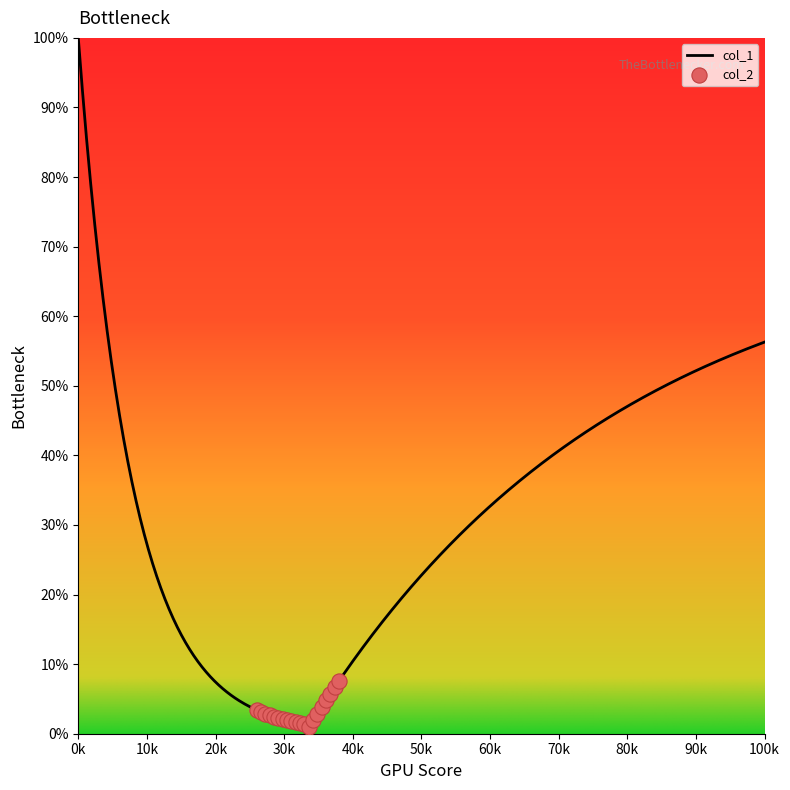

What is the maximum value for col_1?

100.0